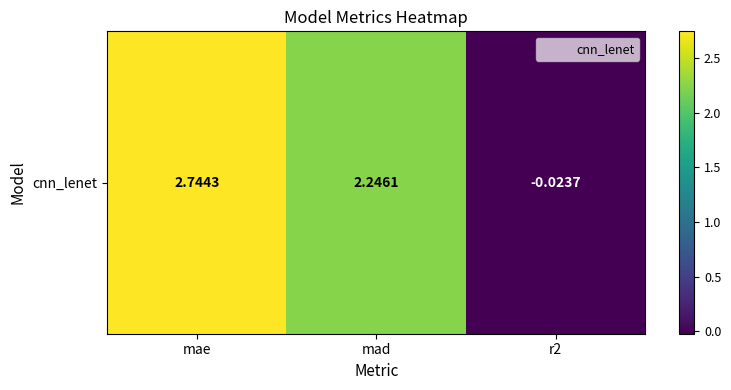

Reading right to left, list all the values displayed in this chart.

r2=-0.0	mad=2.2	mae=2.7